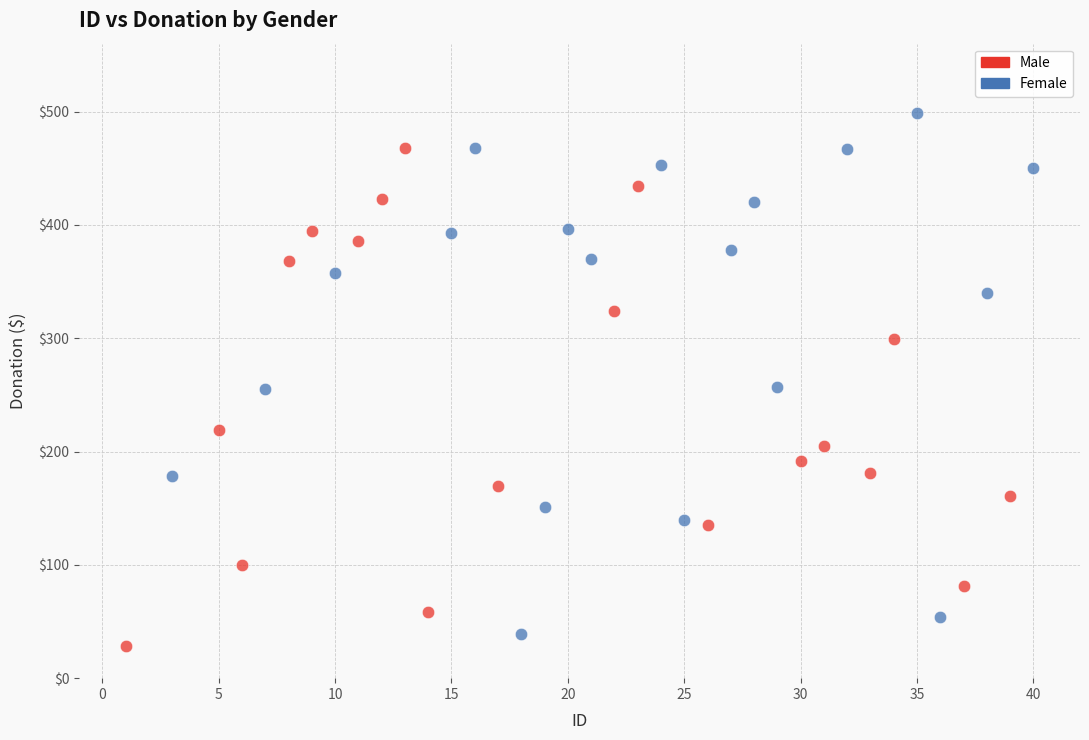

Which series reaches the maximum Y coordinate?

Female